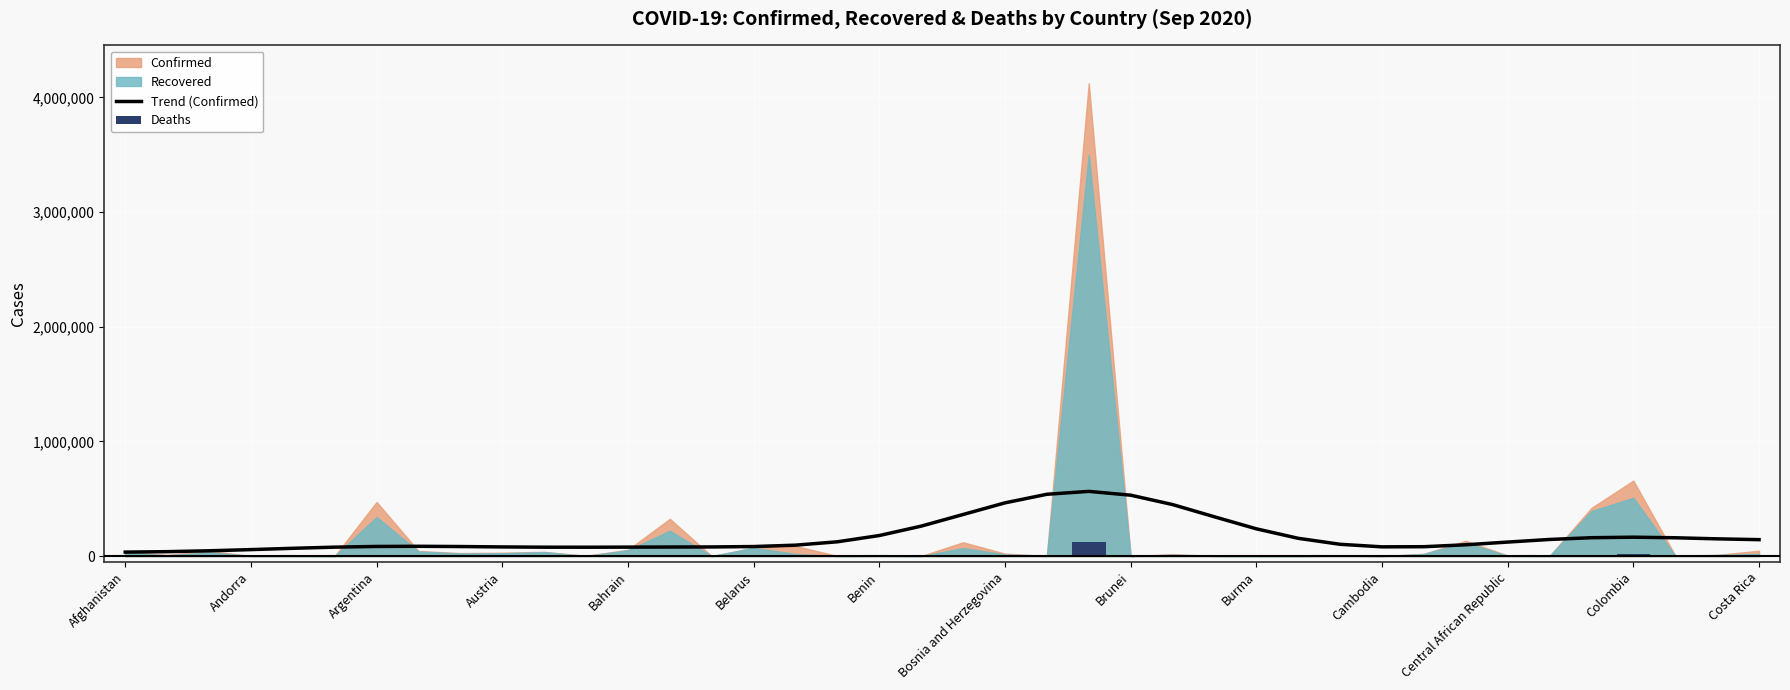

What is the spread (max minus min) of values at Afghanistan?

33322.1